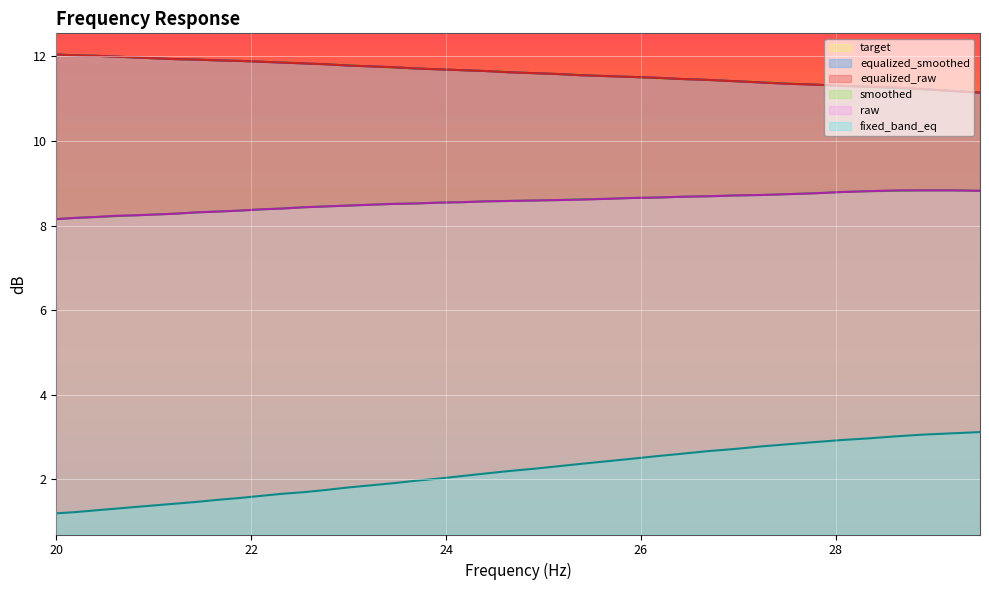

Which series has the widest spread of values?

fixed_band_eq